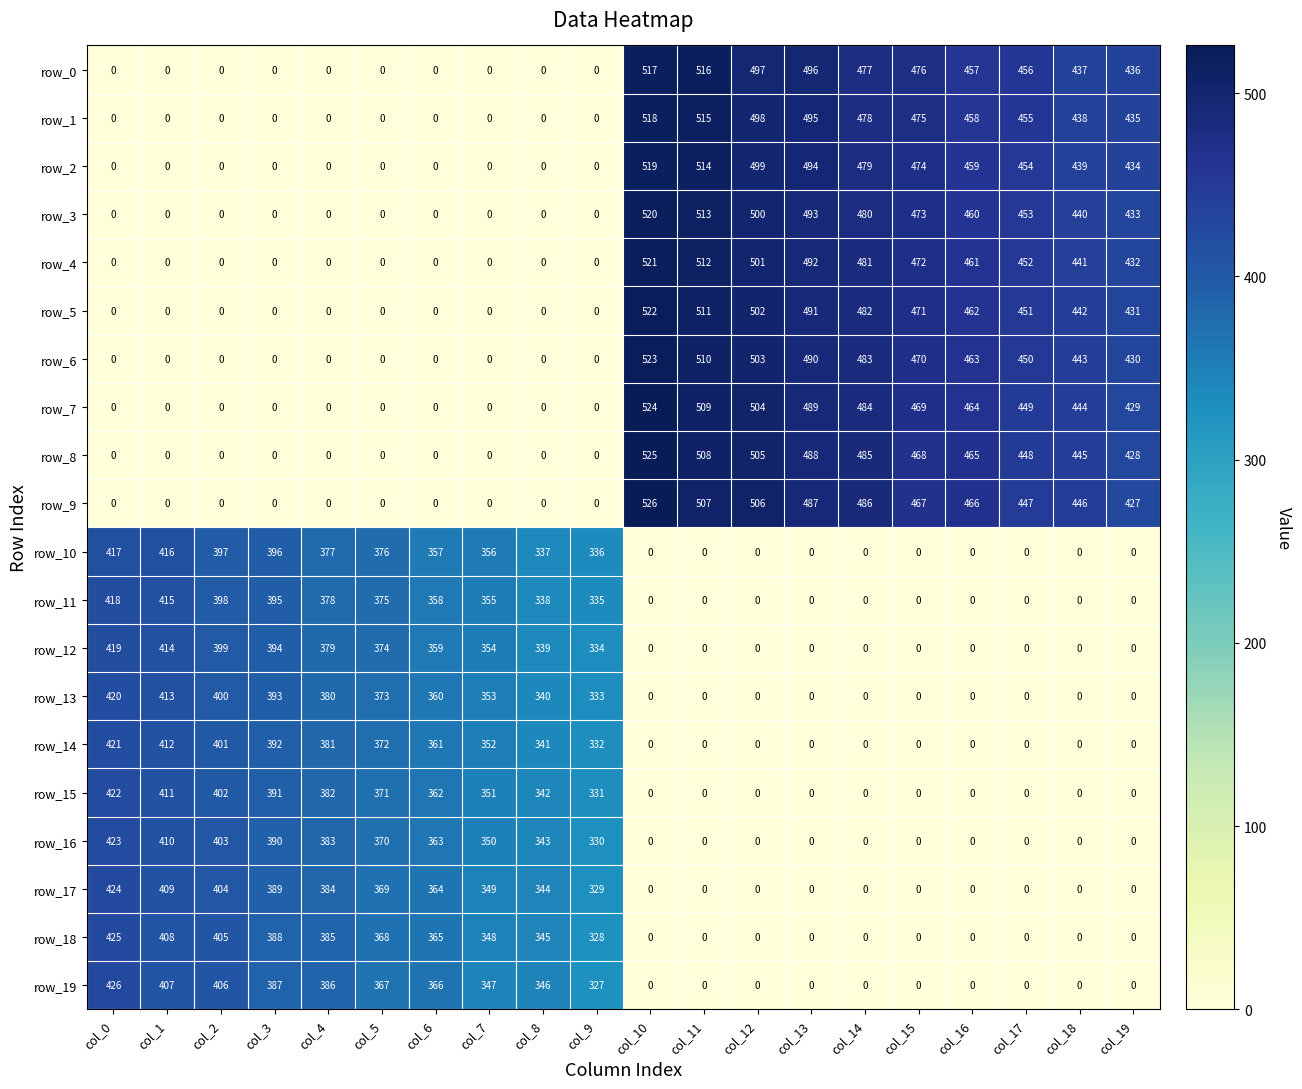

Count the number of data series in this chart.

20